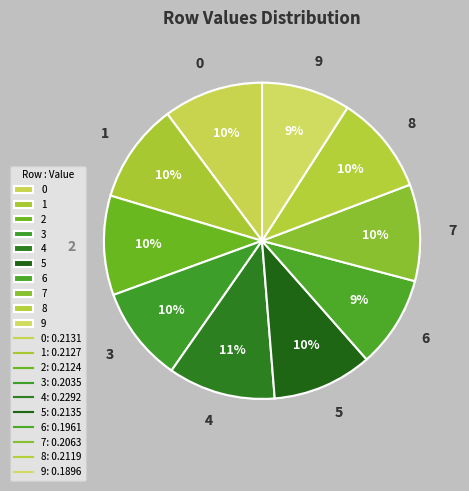

Combined, do 9 and 0 account for over 50%?

No